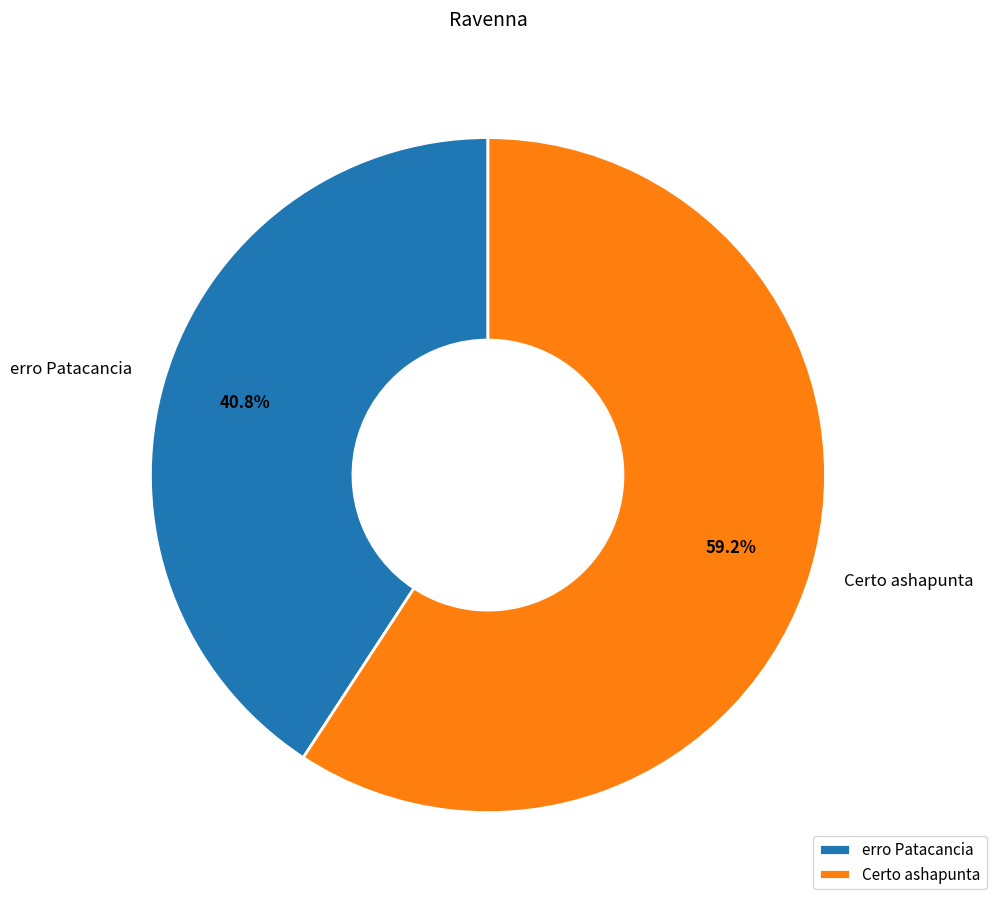

What portion of the pie excludes erro Patacancia?

59.2%